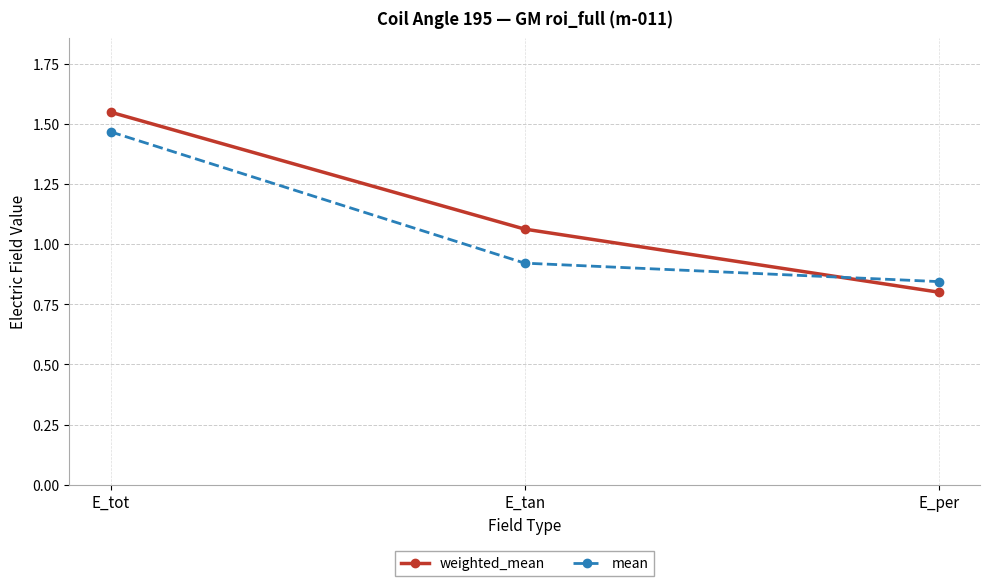

Rank the categories by mean value from lowest to highest.

E_per, E_tan, E_tot